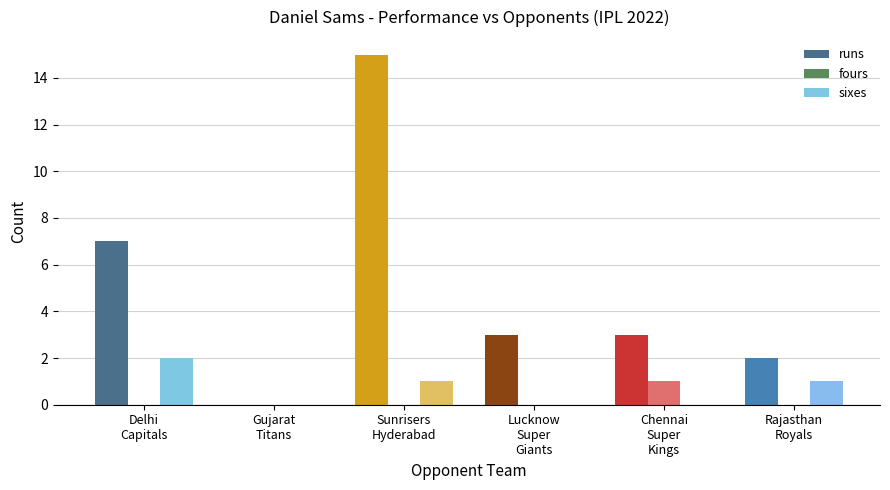

Count the number of categories in the chart.

6